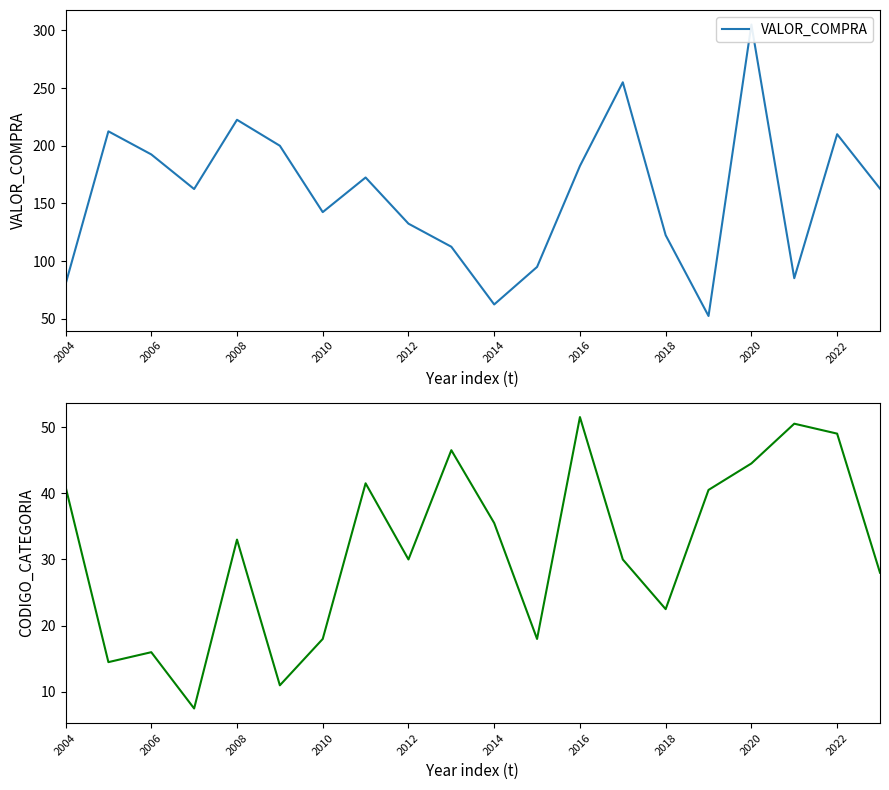

List the series in order of their overall mean, highest first.

VALOR_COMPRA, CODIGO_CATEGORIA